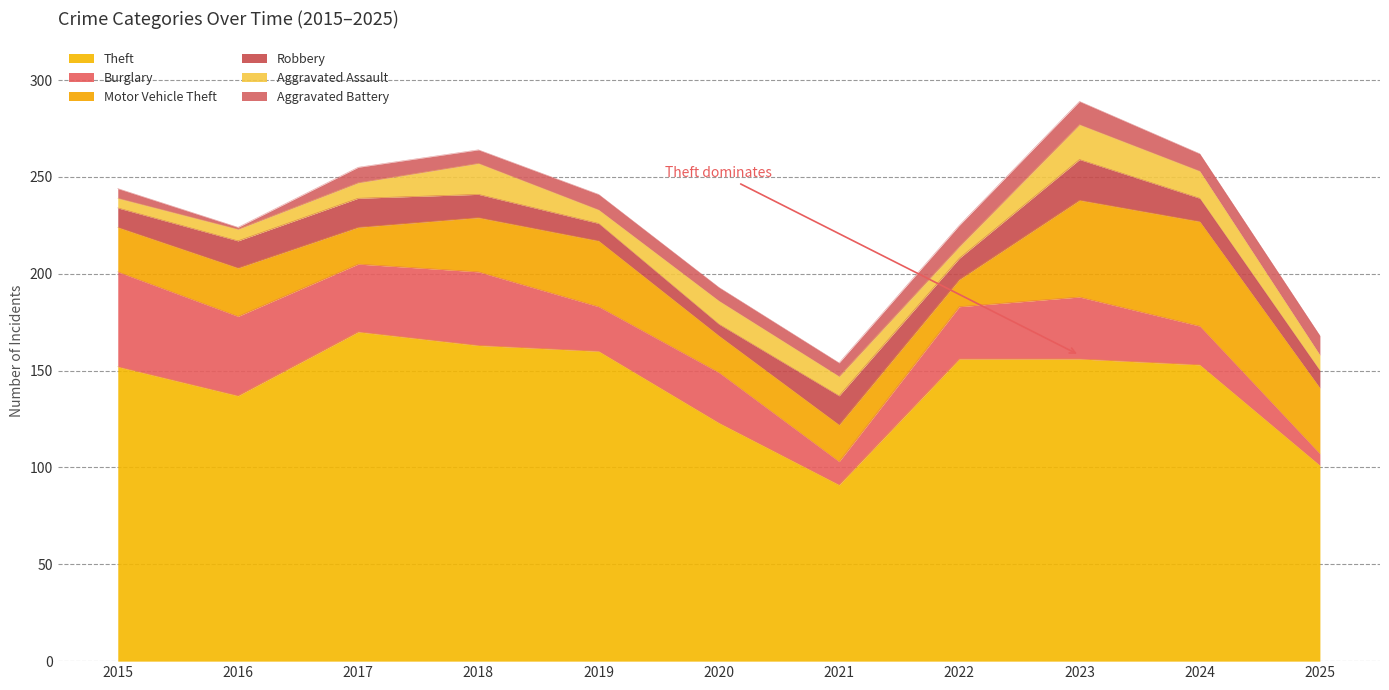

The value of Robbery at 2020 is 6. True or false?

True